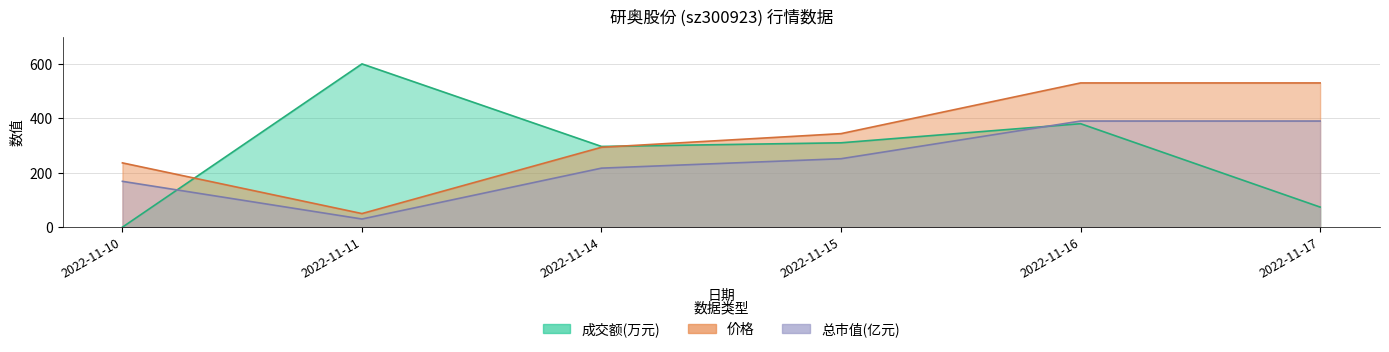

At which category is the sum across all series the highest?

2022-11-16